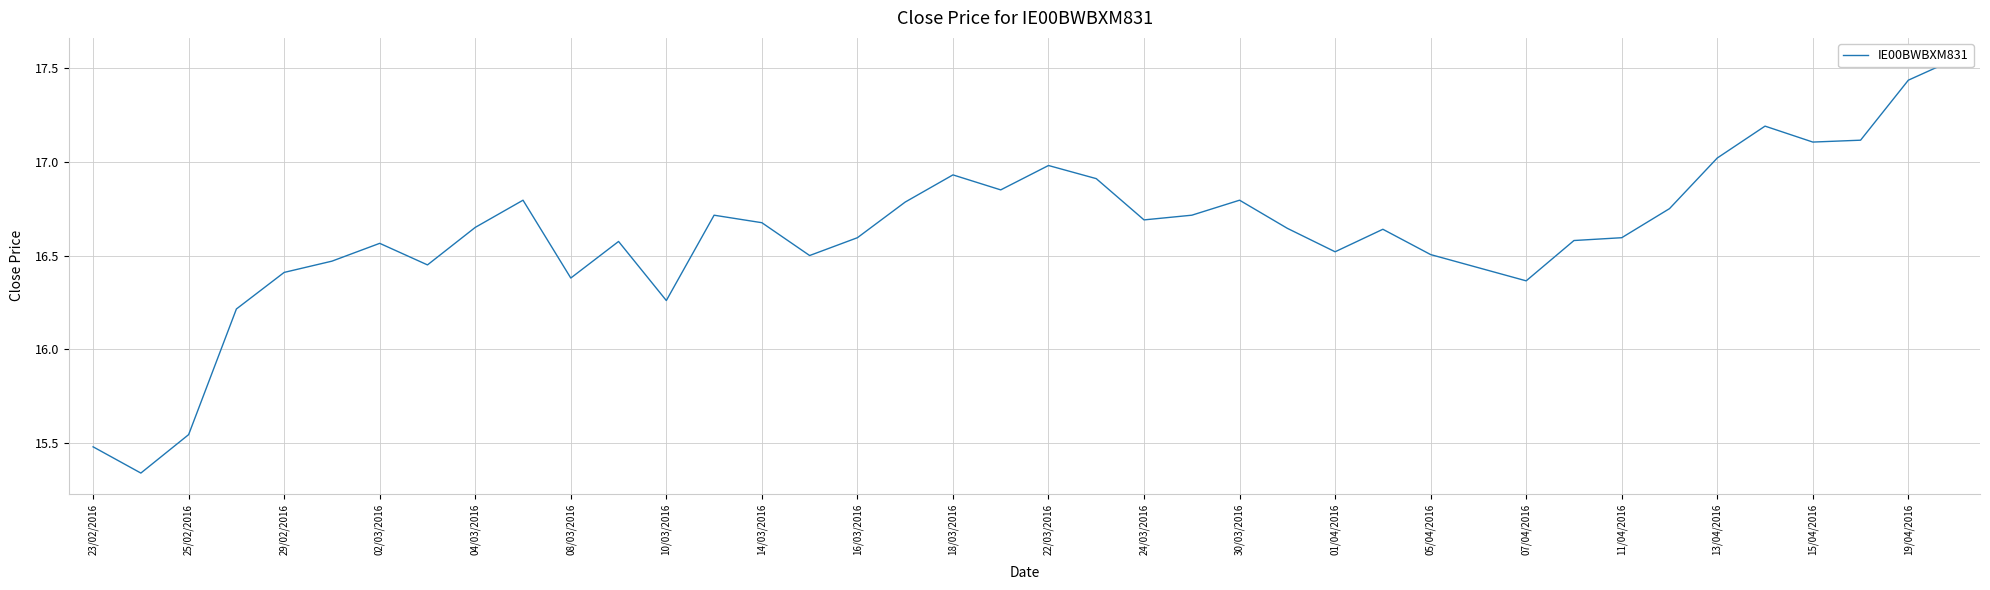

The value at 30/03/2016 is 3.5. True or false?

False